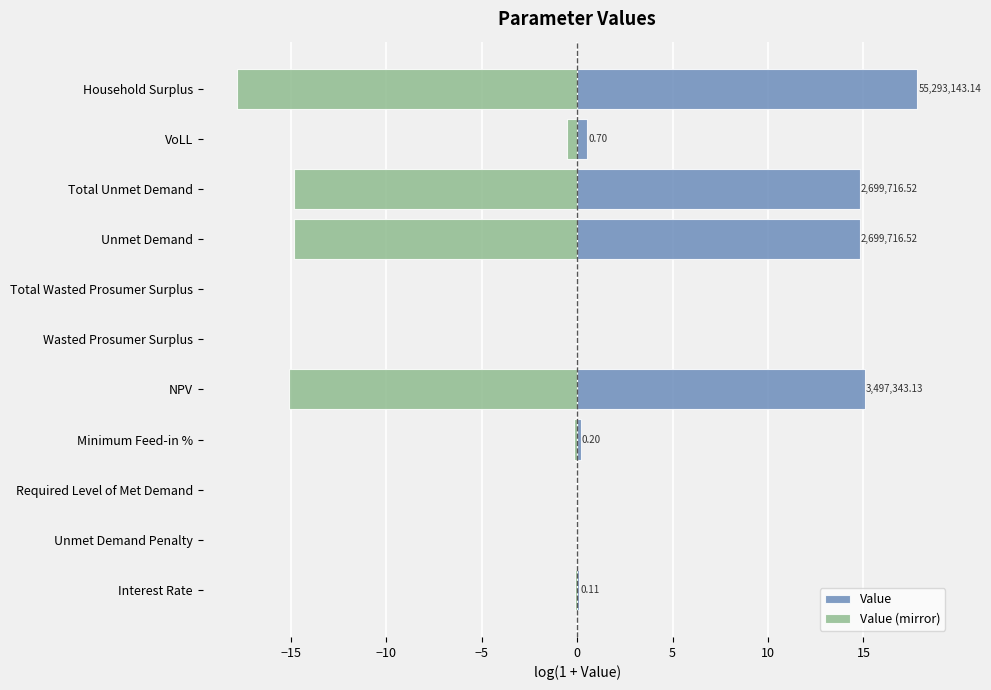

What are all the series names shown in the legend?

Value, Value (mirror)